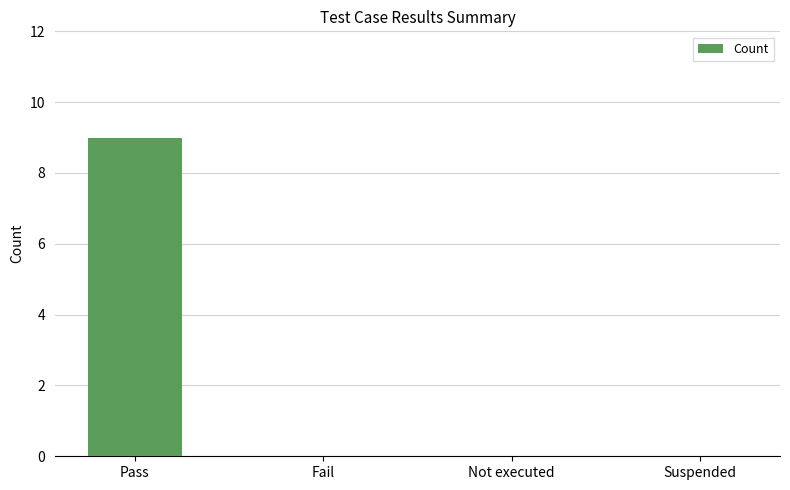

The chart shows a value of 0 at Not executed. True or false?

True